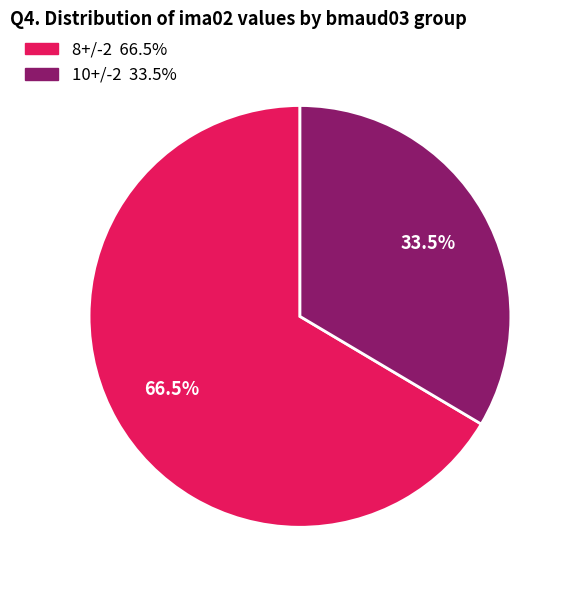

Is there a majority slice in this chart?

Yes